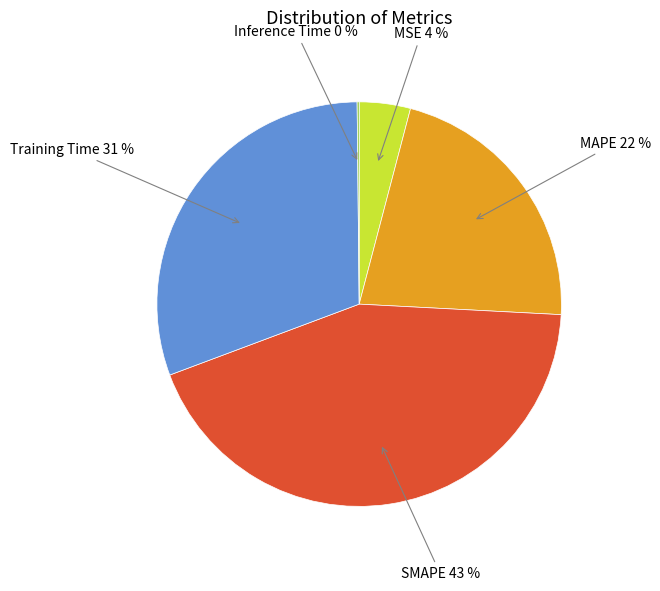

What is the largest slice in the pie chart?

SMAPE